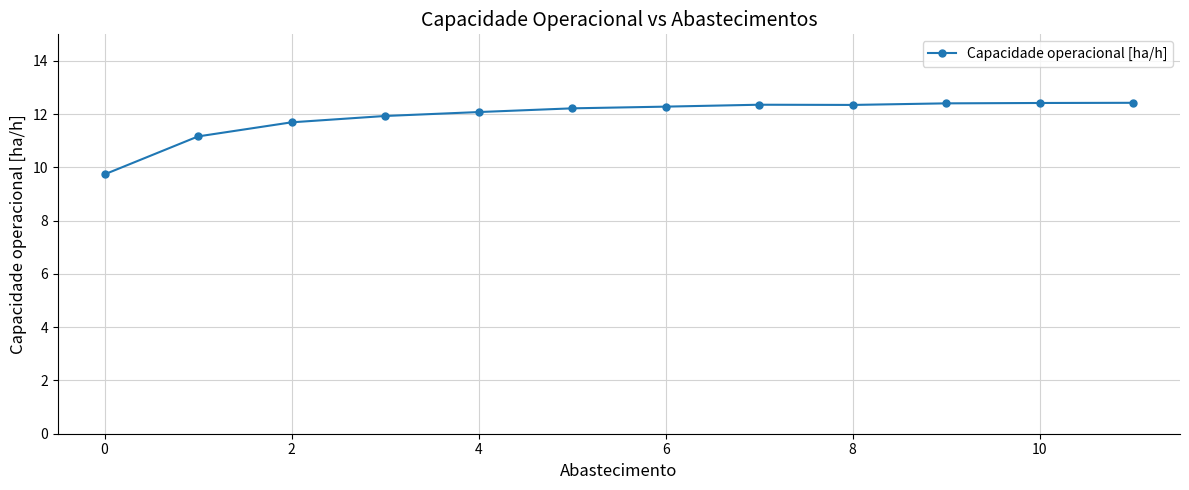

What is the value of the 3rd point from the left?

11.7